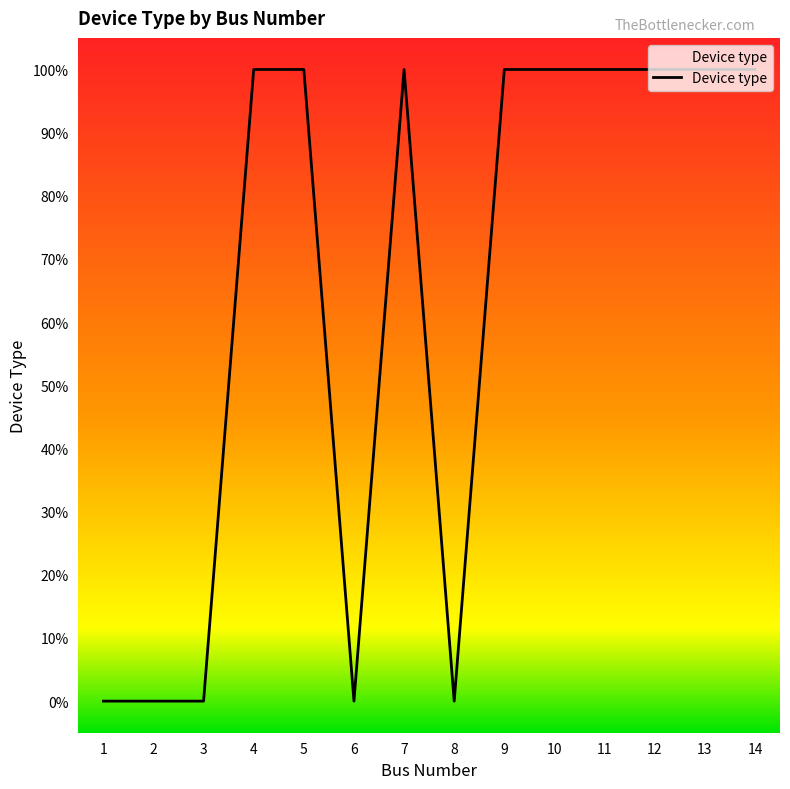

What is the greatest value displayed?

100